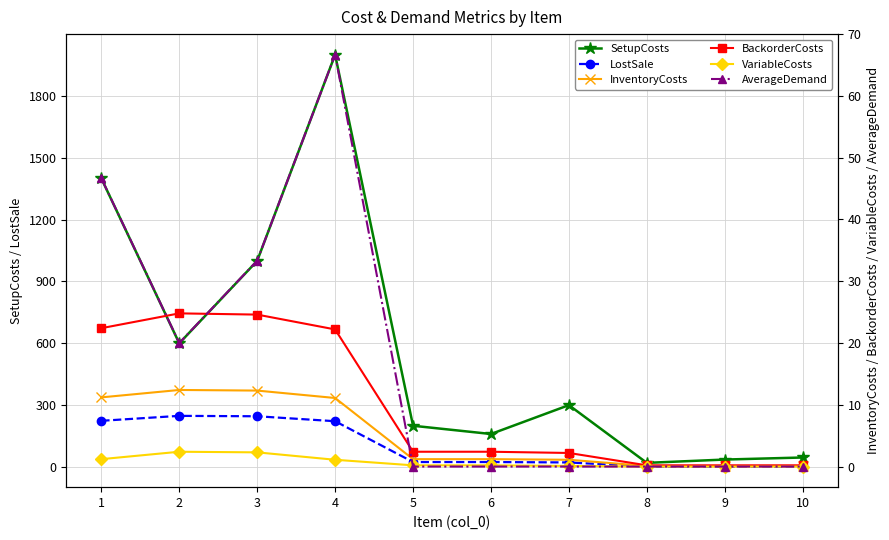

True or false: SetupCosts and BackorderCosts cross at least once.

False